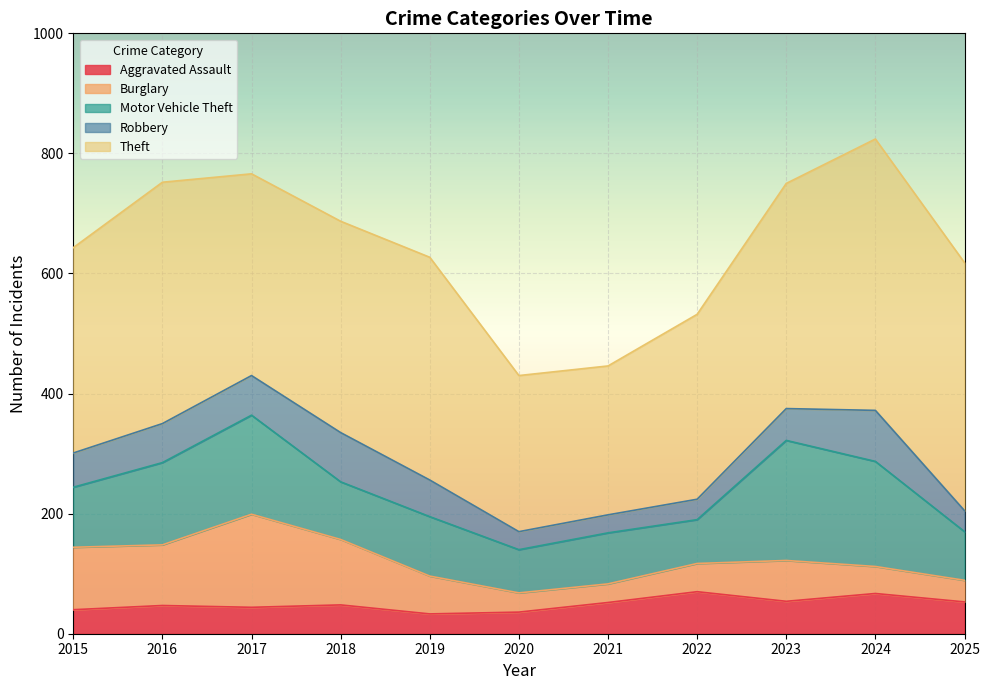

What is the spread (max minus min) of values at 2019?

338